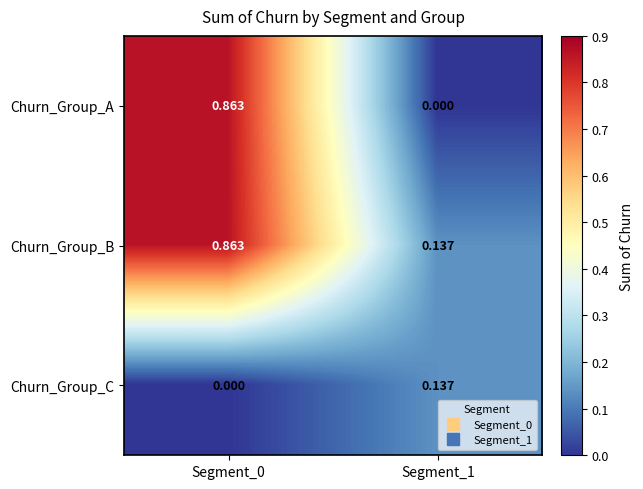

Which series has the widest spread of values?

Churn_Group_A